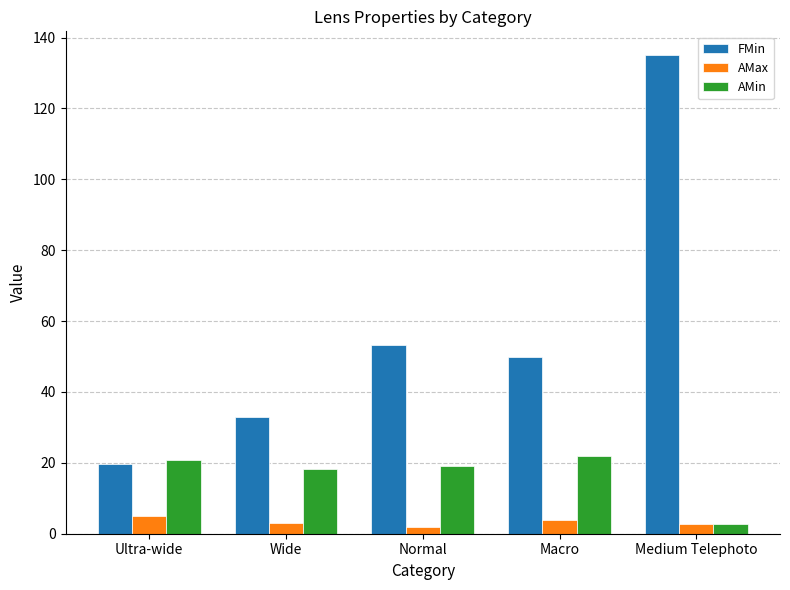

What position from the right is Ultra-wide?

5